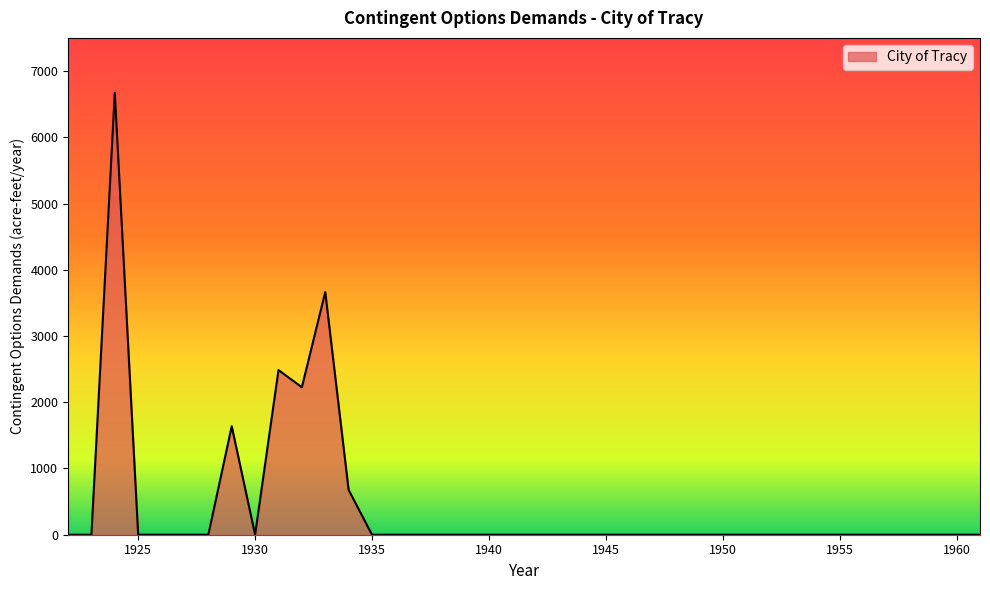

What is the difference between the maximum and minimum values?

6671.4